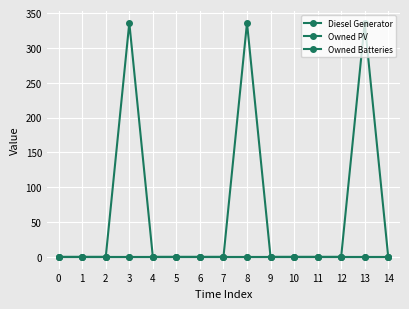

Is this an area chart (filled region under the line)?

No